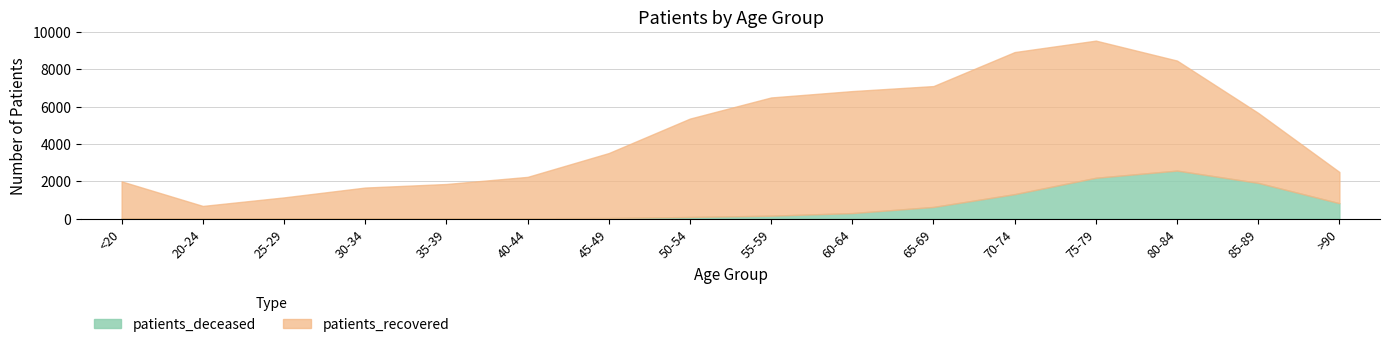

The patients_deceased series shows 45 at 50-54. True or false?

False